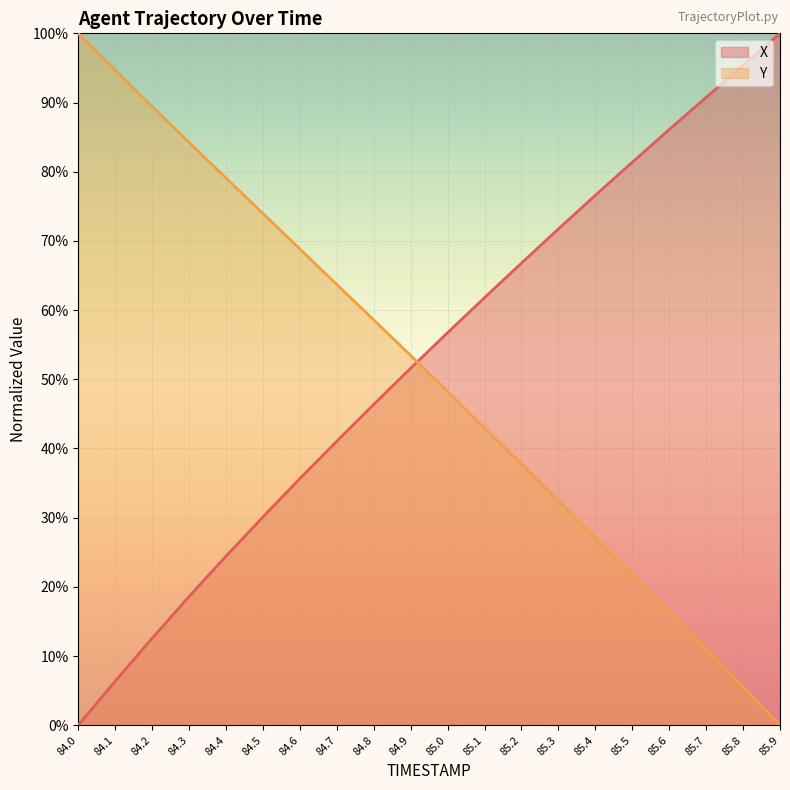

Is it true that Y equals 8.6 at 85.6?

False